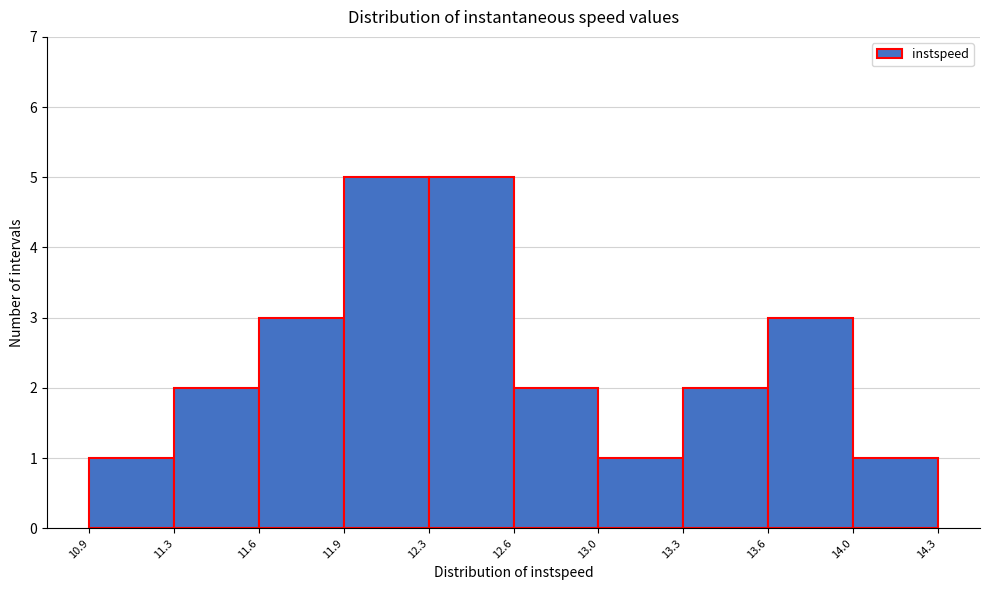

Reading left to right, extract all data points from this chart.

1	2	3	5	5	2	1	2	3	1